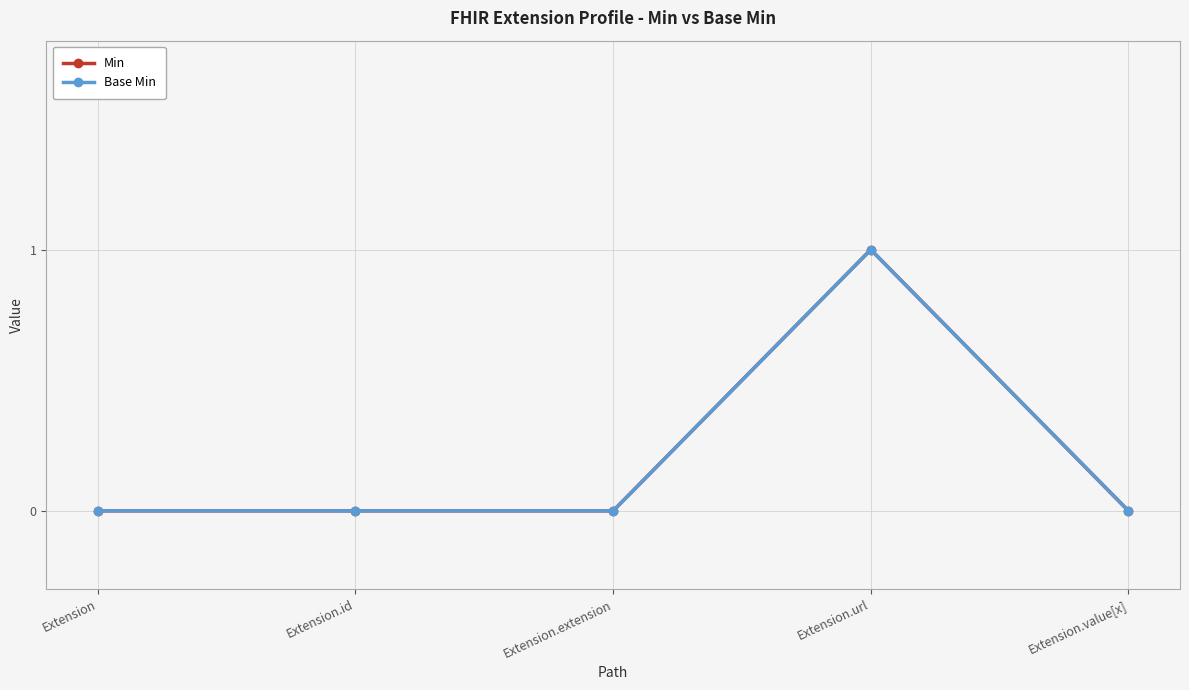

The Base Min series shows -1 at Extension. True or false?

False